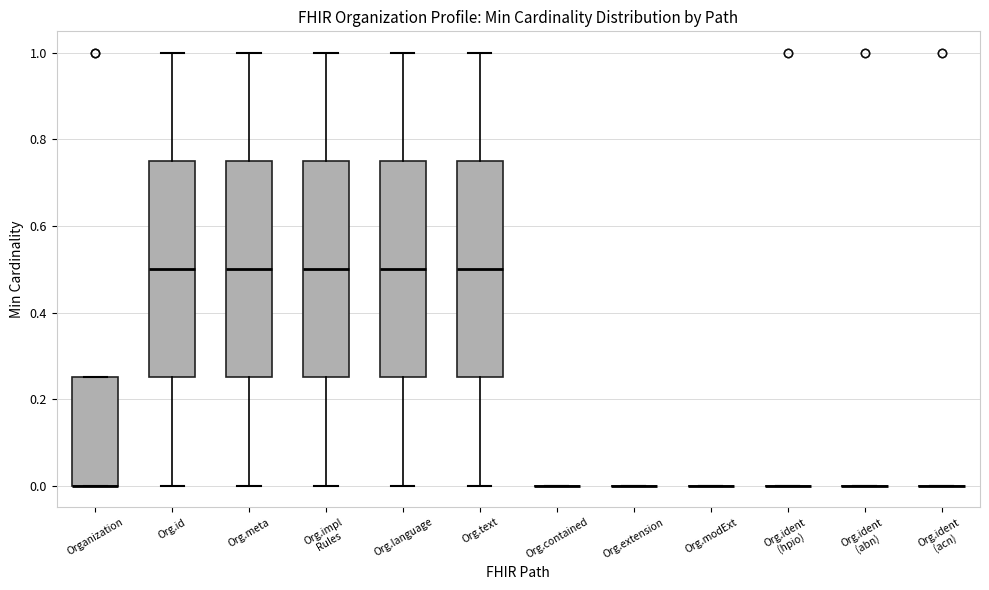

Reading left to right, transcribe this box plot: for each box, give where its median line is, the range the box spans, and where its two whiskers end, as read against the y-axis. The values are not printed on the chart, so give them approximately, as read against the axis.

Organization: median 0.00 (drawn on the box's lower edge), box 0.00 to 0.26, whiskers 0.00 to 0.26
Org.id: median 0.50, box 0.26 to 0.76, whiskers 0.00 to 1.00
Org.meta: median 0.50, box 0.26 to 0.76, whiskers 0.00 to 1.00
Org.impl Rules: median 0.50, box 0.26 to 0.76, whiskers 0.00 to 1.00
Org.language: median 0.50, box 0.26 to 0.76, whiskers 0.00 to 1.00
Org.text: median 0.50, box 0.26 to 0.76, whiskers 0.00 to 1.00
Org.contained: box collapsed to a line at 0.00, whiskers 0.00 to 0.00
Org.extension: box collapsed to a line at 0.00, whiskers 0.00 to 0.00
Org.modExt: box collapsed to a line at 0.00, whiskers 0.00 to 0.00
Org.ident (hpio): box collapsed to a line at 0.00, whiskers 0.00 to 0.00
Org.ident (abn): box collapsed to a line at 0.00, whiskers 0.00 to 0.00
Org.ident (acn): box collapsed to a line at 0.00, whiskers 0.00 to 0.00